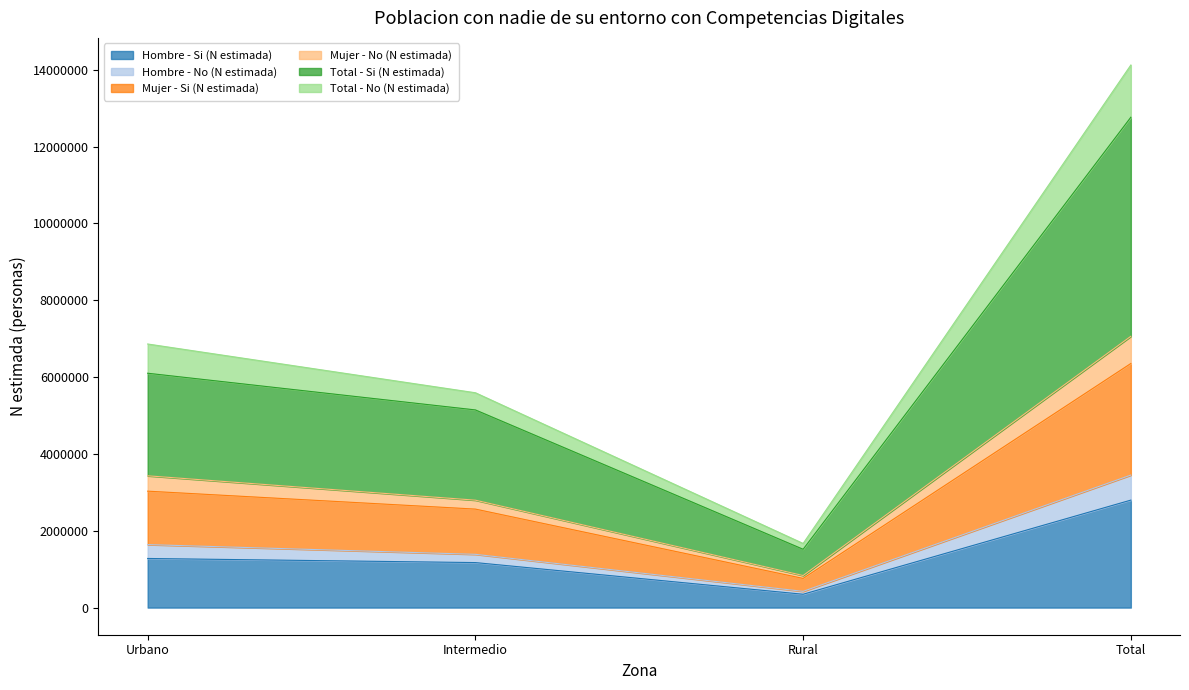

What is the minimum value for Hombre - Si (N estimada)?

347305